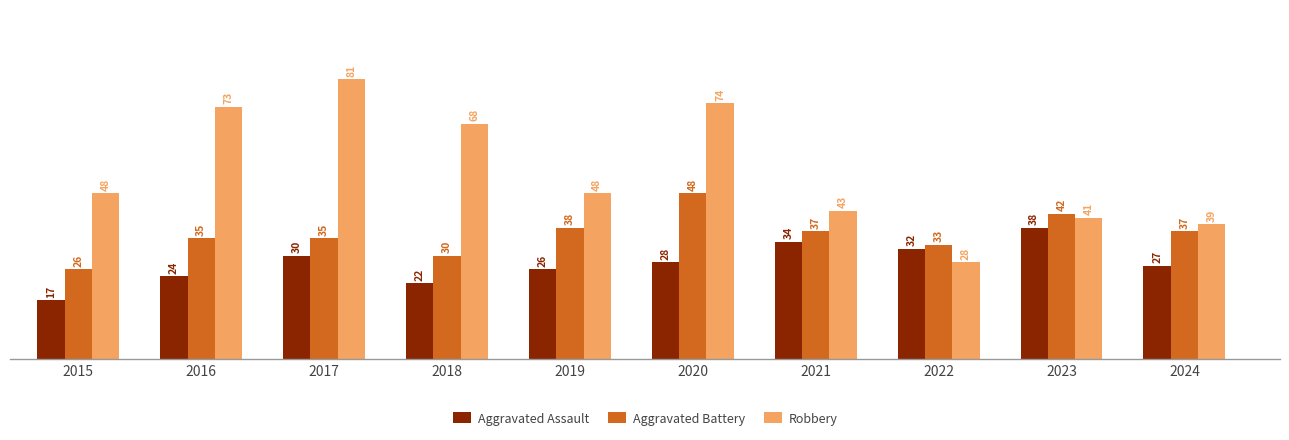

Count the number of data series in this chart.

3